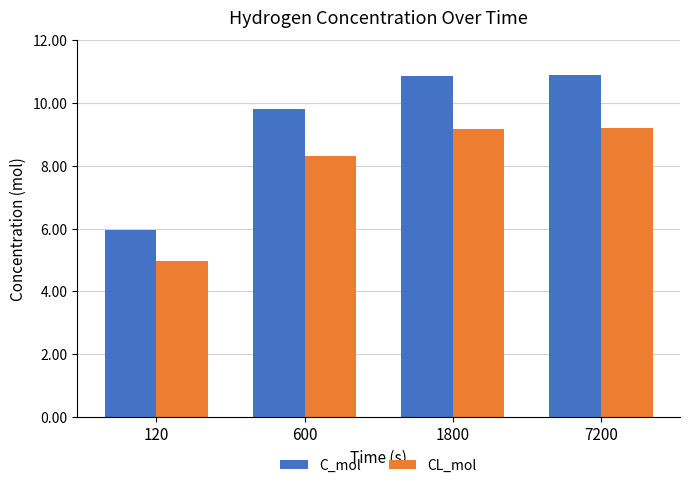

Reading right to left, transcribe all the data shown in this chart.

C_mol: 10.9	10.9	9.8	5.9
CL_mol: 9.2	9.2	8.3	5.0